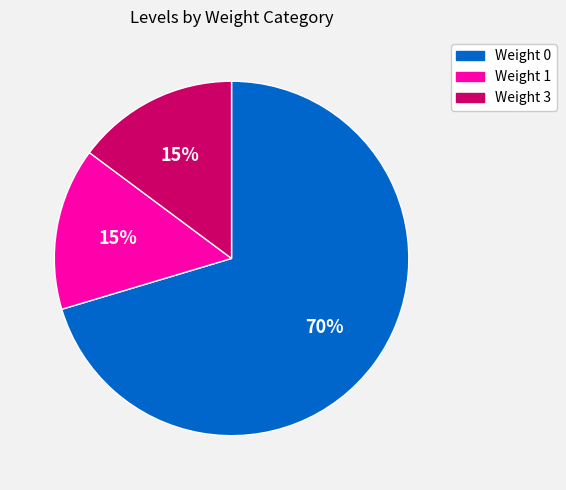

What is the ratio of the value at Weight 0 to the value at Weight 3?

4.7